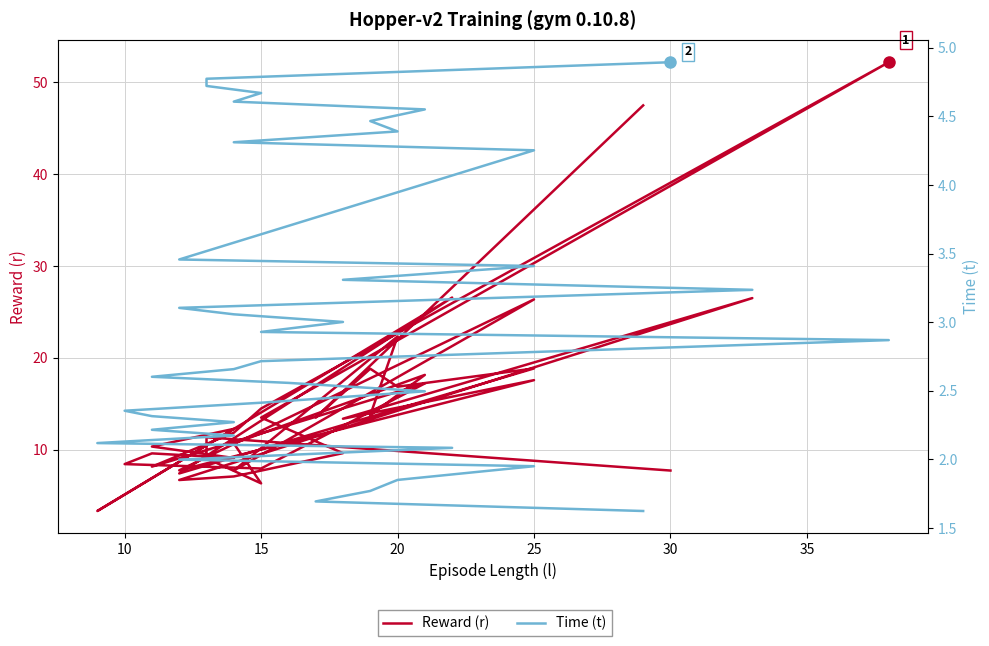

How many data points in Time (t) are above 2?

32